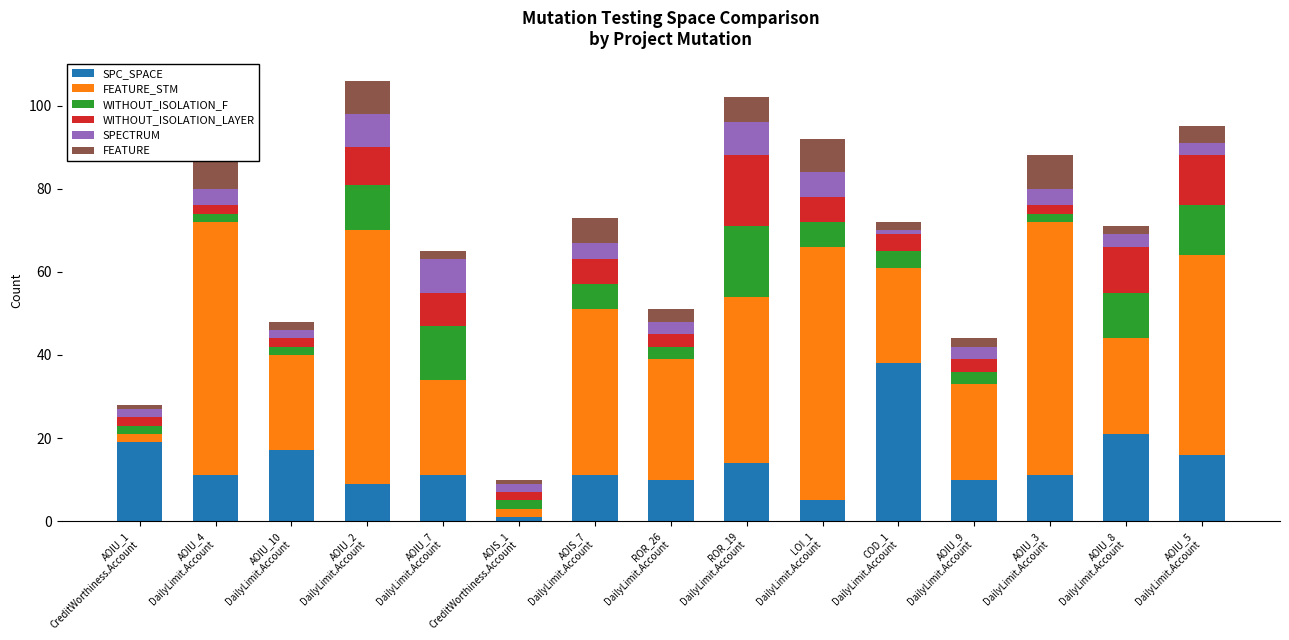

Which series has the widest spread of values?

FEATURE_STM